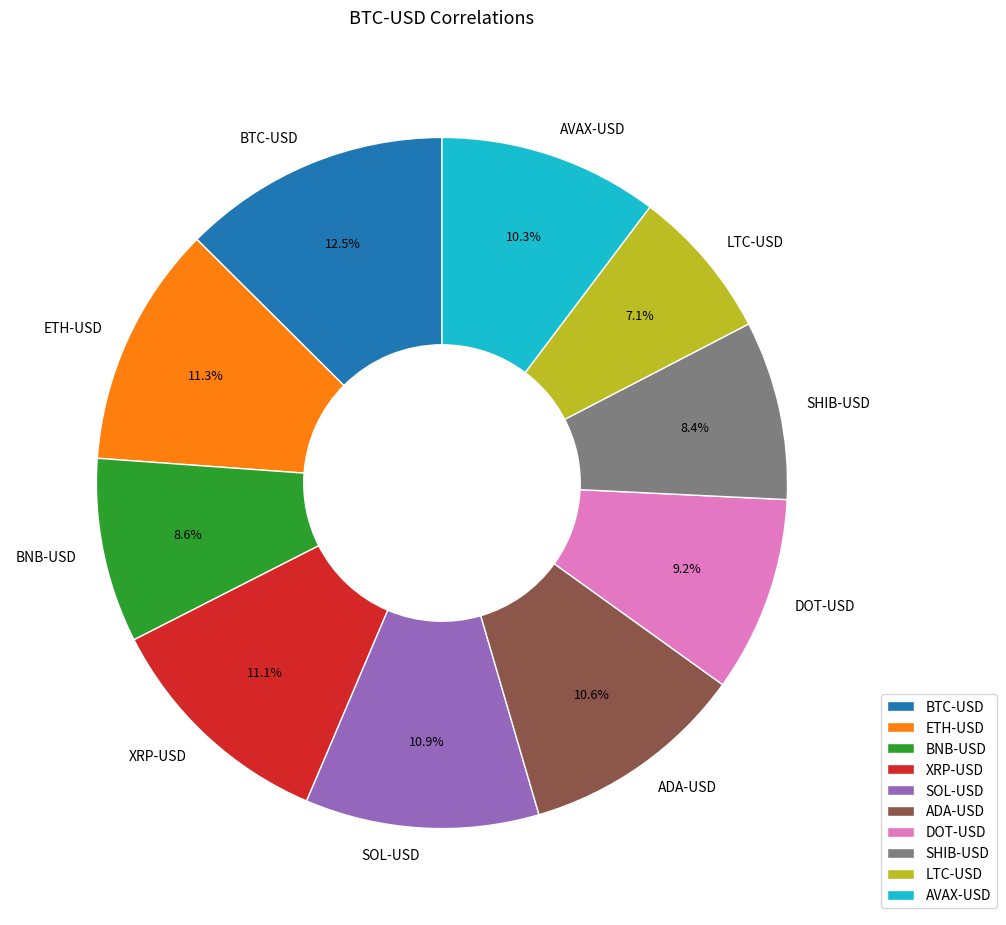

To the nearest percent, what is the average slice percentage?

10%